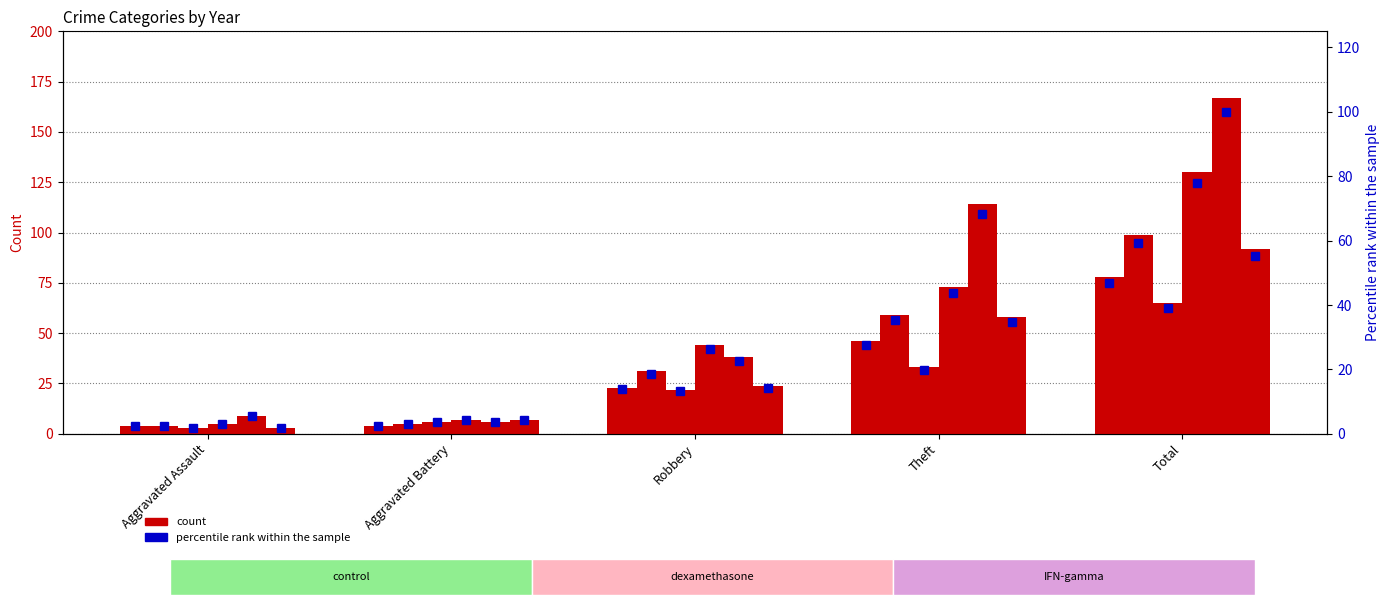

What position from the left is Theft?

4